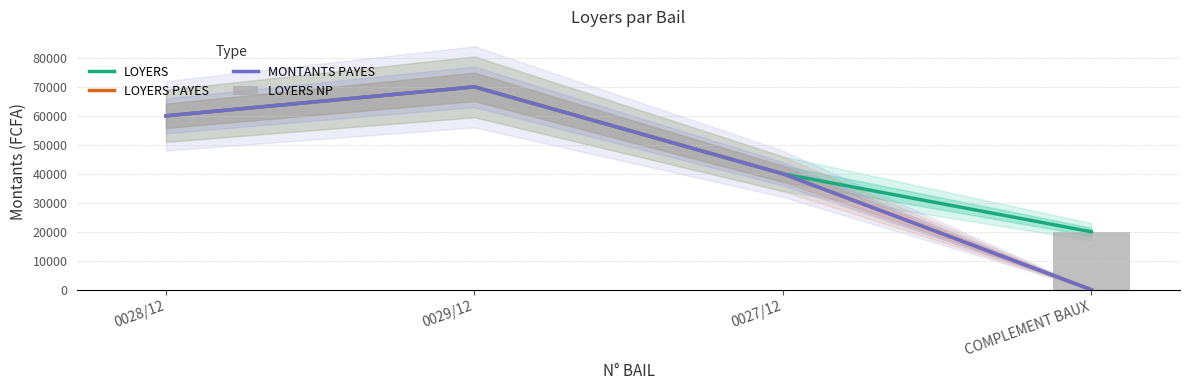

Between 0027/12 and 0028/12, which is larger?

0028/12